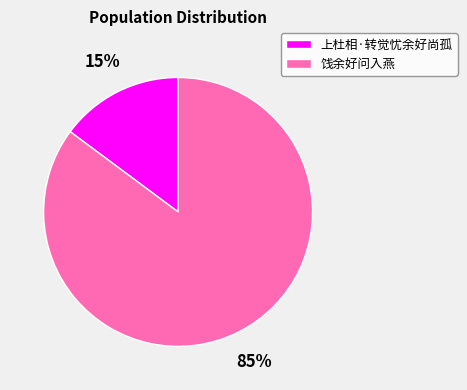

Does 上杜相·转觉忧余好尚孤 account for over 50% of the chart?

No